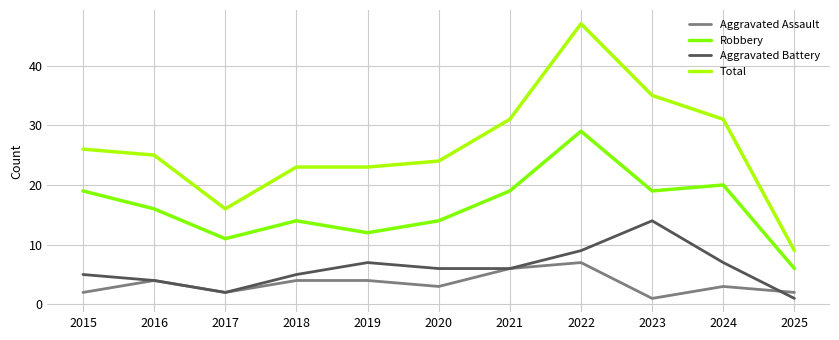

Reading right to left, transcribe all the data shown in this chart.

Aggravated Assault: 2	3	1	7	6	3	4	4	2	4	2
Robbery: 6	20	19	29	19	14	12	14	11	16	19
Aggravated Battery: 1	7	14	9	6	6	7	5	2	4	5
Total: 9	31	35	47	31	24	23	23	16	25	26